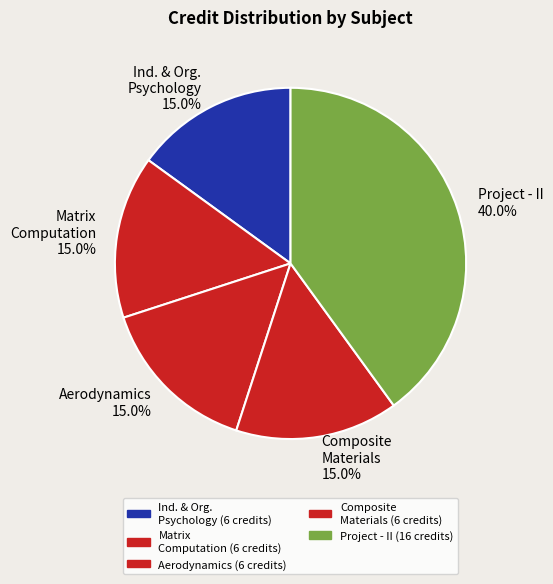

What is the ratio of the value at Composite Materials 15.0% to the value at Matrix Computation 15.0%?

1.0